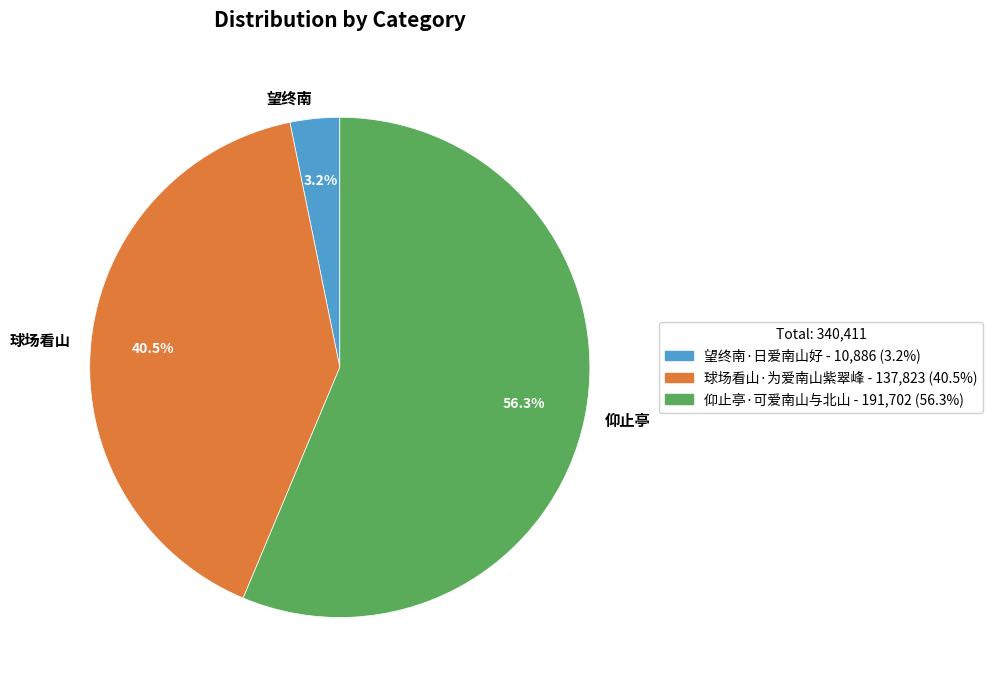

Is there any slice that represents more than half of the pie?

Yes